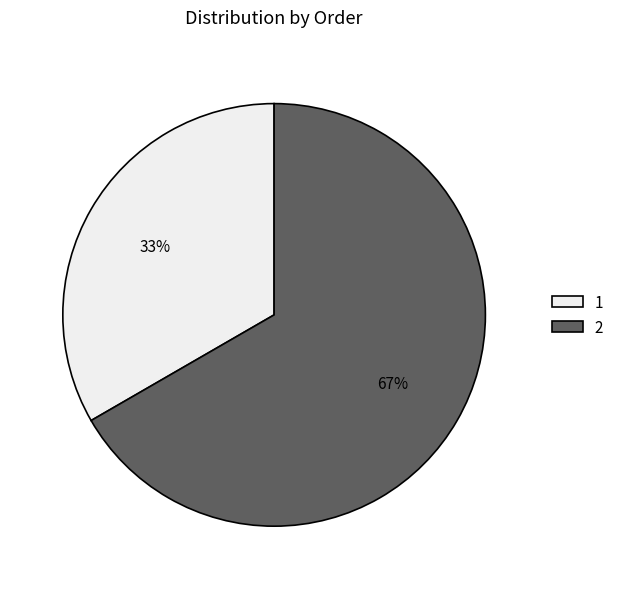

Between 1 and 2, which is larger?

2